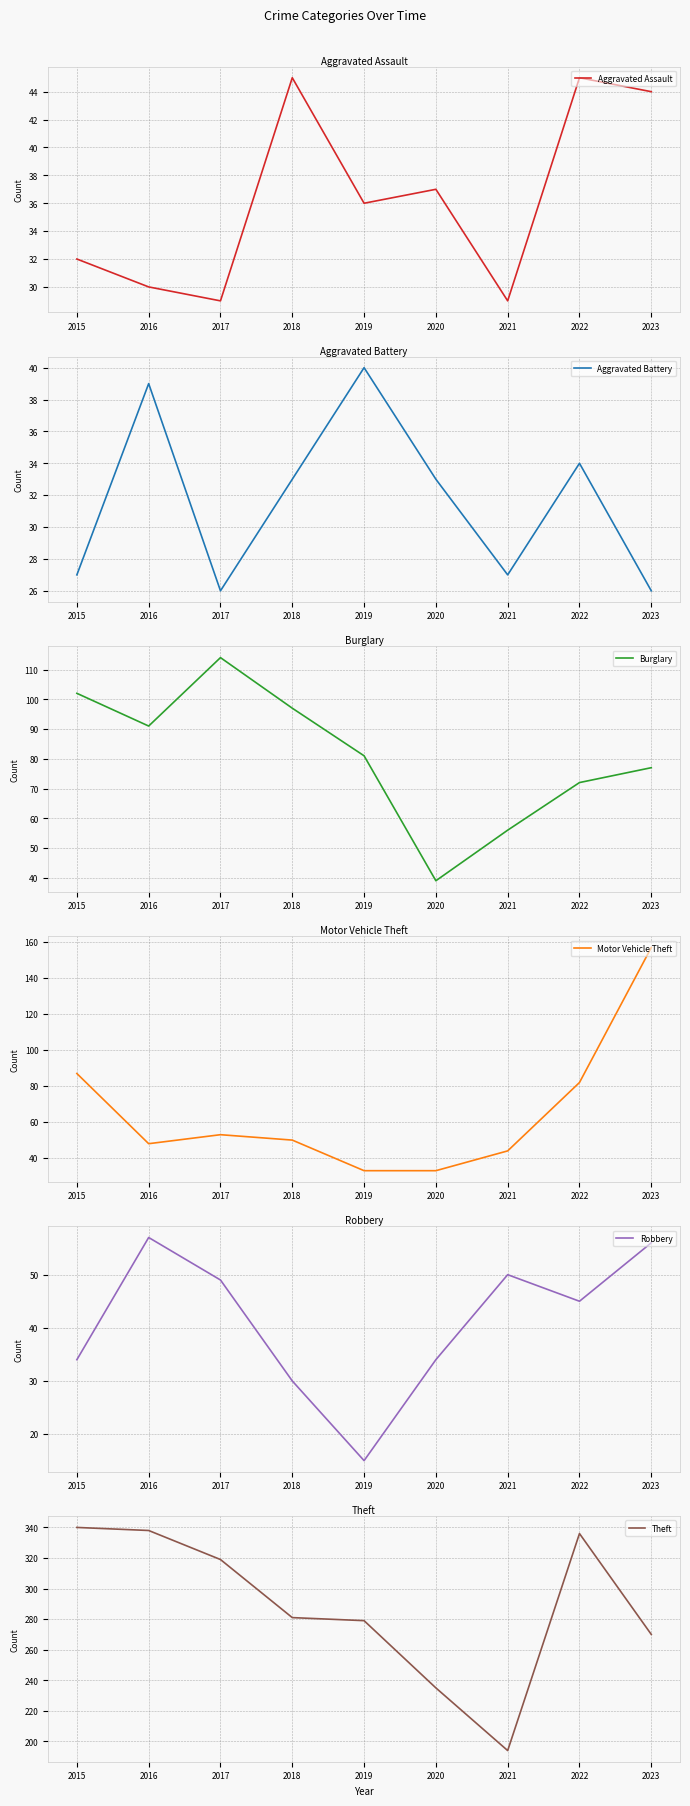

Rank the series by their maximum value, from highest to lowest.

Theft, Motor Vehicle Theft, Burglary, Robbery, Aggravated Assault, Aggravated Battery